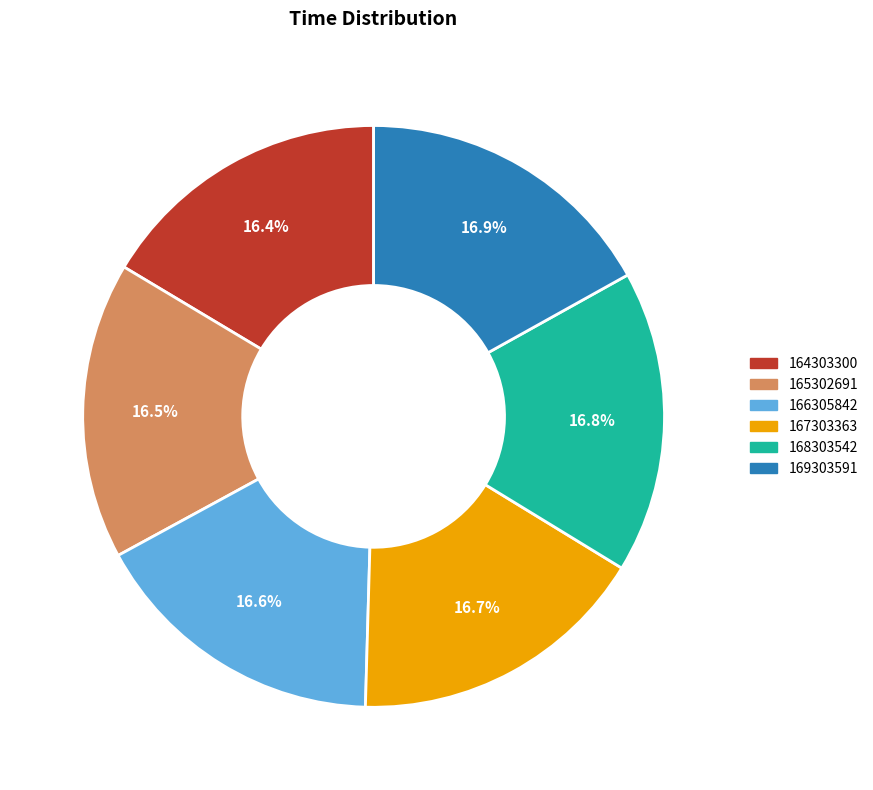

What percentage do 165302691 and 164303300 together represent?

32.9%